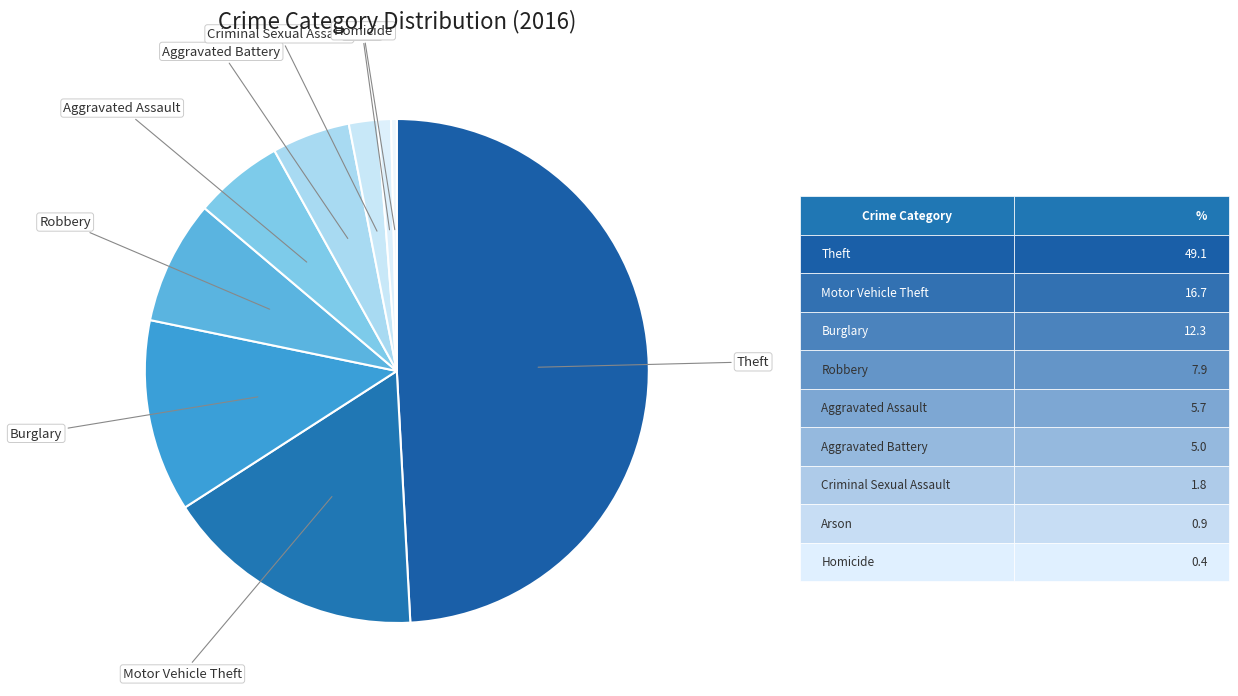

How many segments does this pie chart have?

9